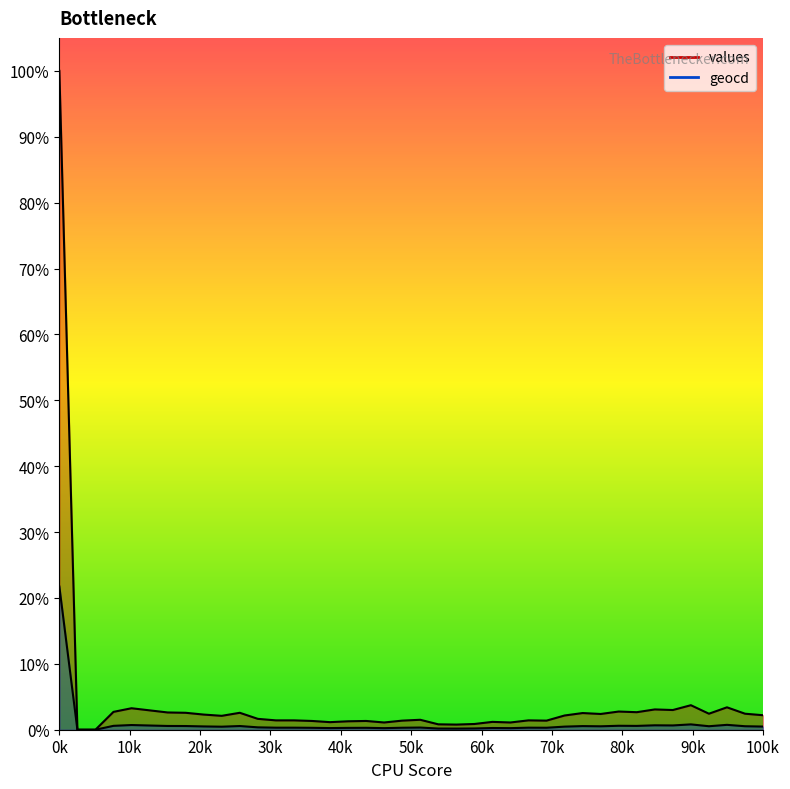

Rank the series by their average value, from lowest to highest.

geocd, values